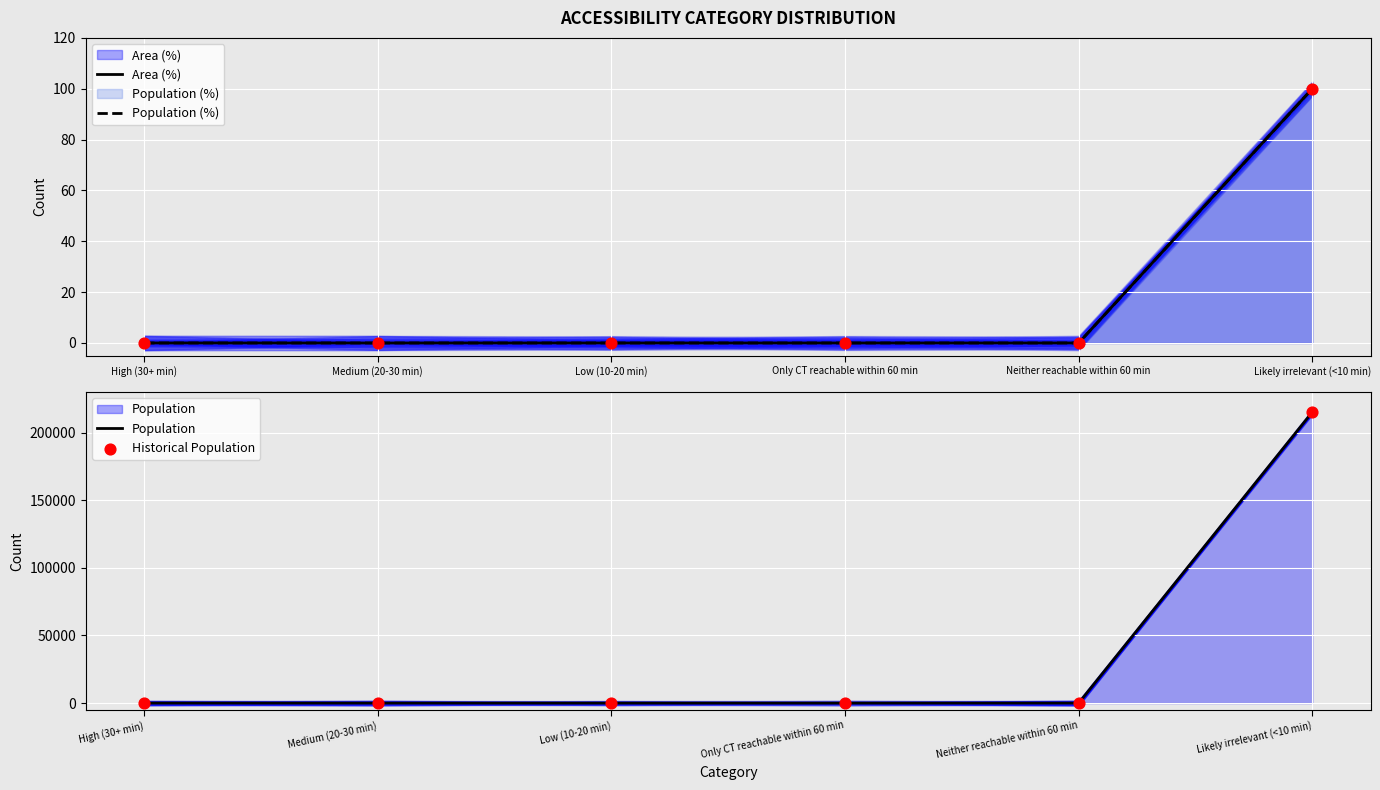

Which series contains the lowest Y value?

Area (%)